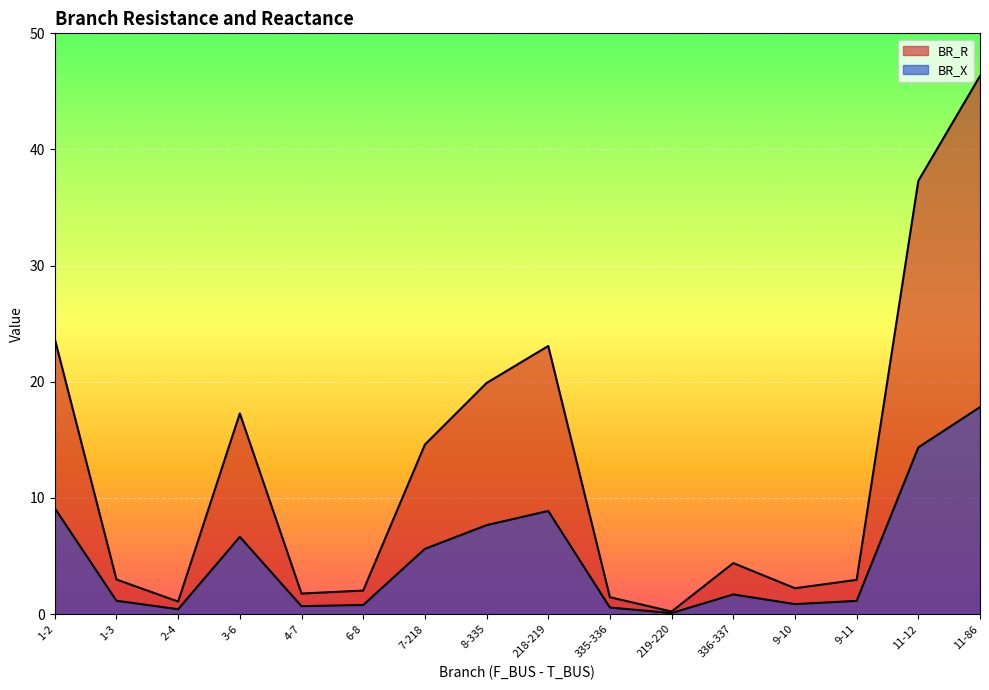

True or false: BR_R and BR_X cross at least once.

False